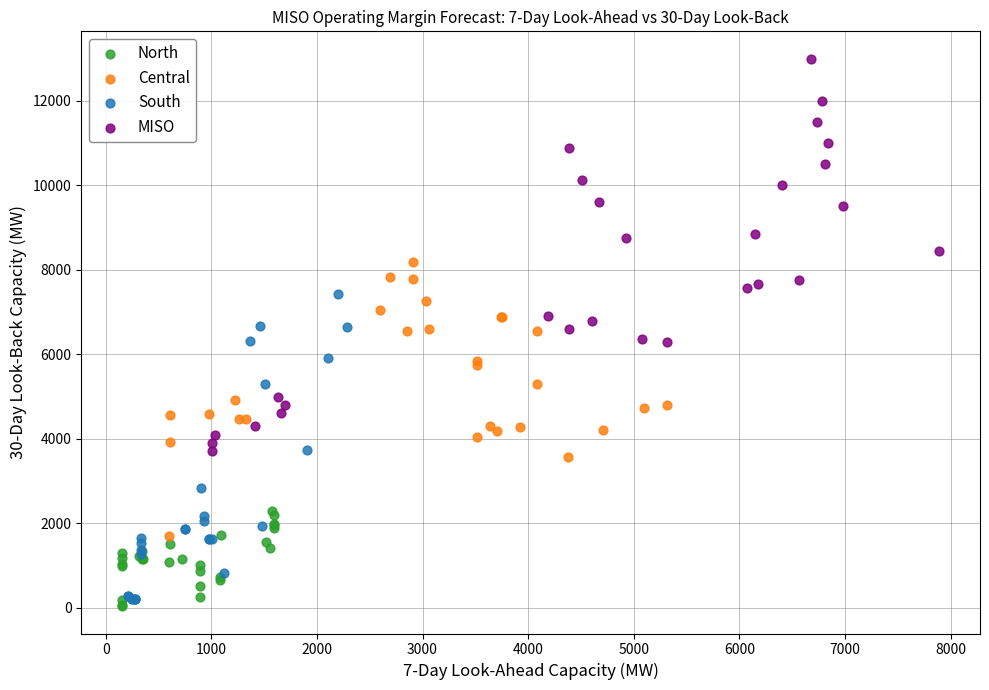

Which series reaches the maximum Y coordinate?

MISO